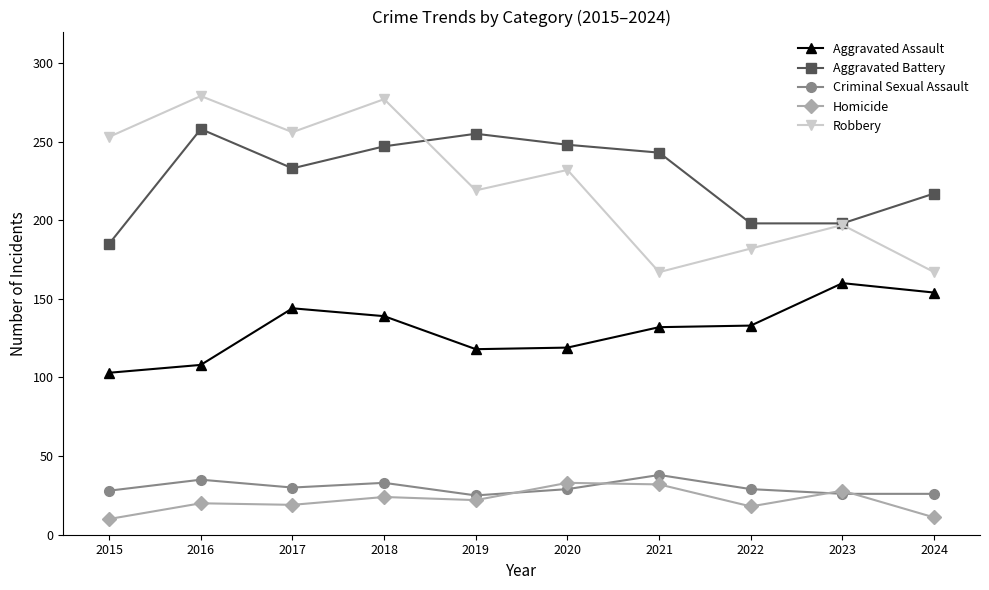

How many lines are shown in the chart?

5